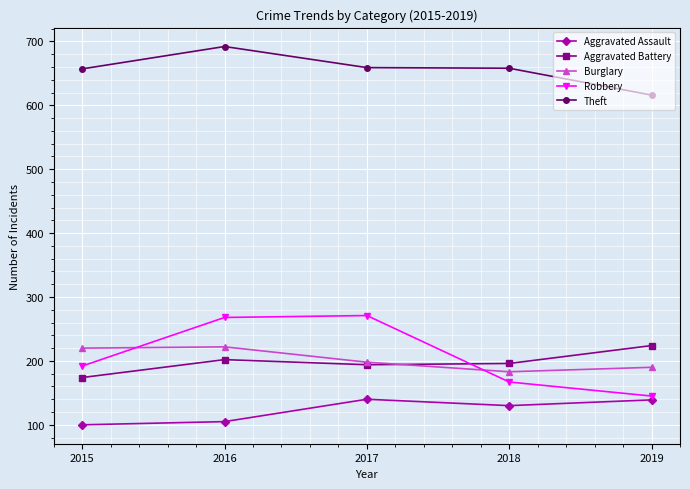

Between which two adjacent categories do Robbery and Aggravated Battery first intersect?

2017 and 2018